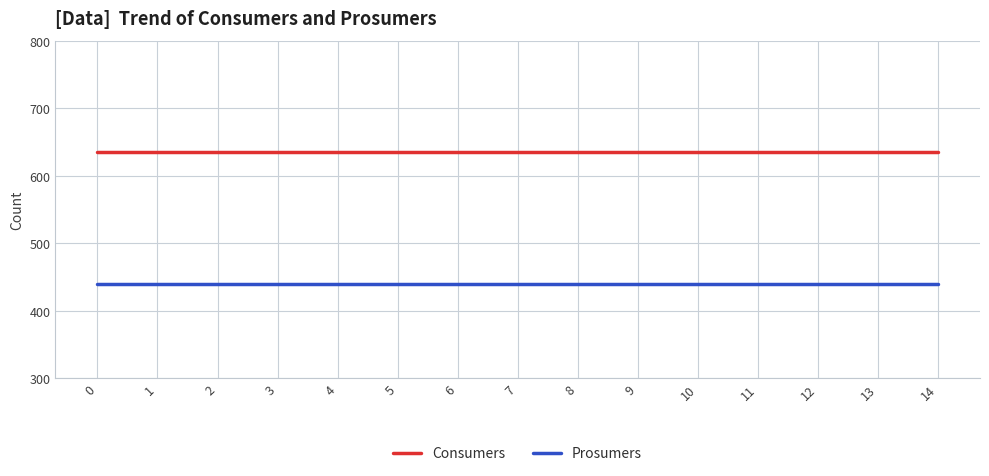

Is it true that Consumers equals 187 at 7?

False